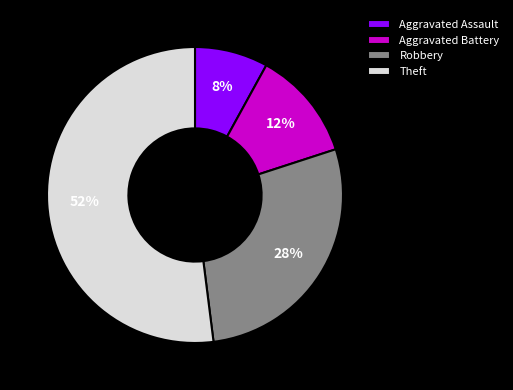

Which category accounts for the majority?

Theft